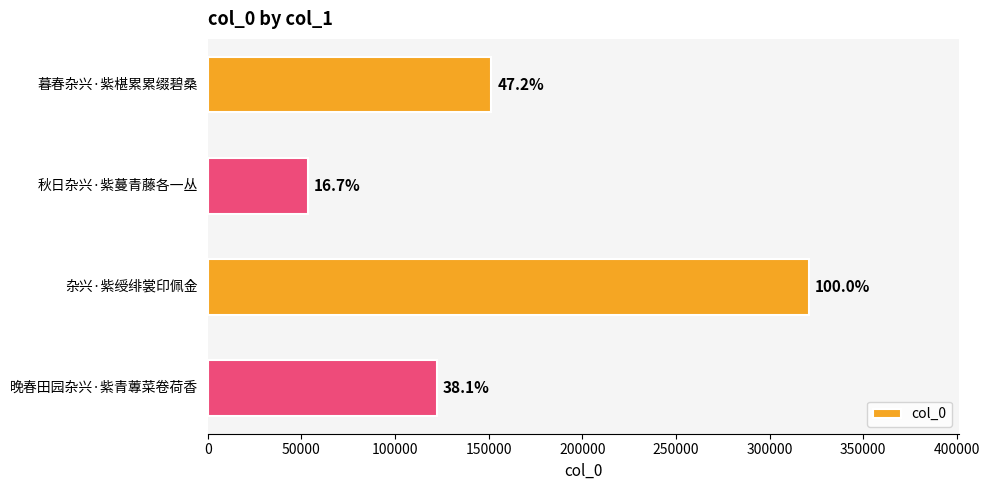

How many bars are there in total?

4